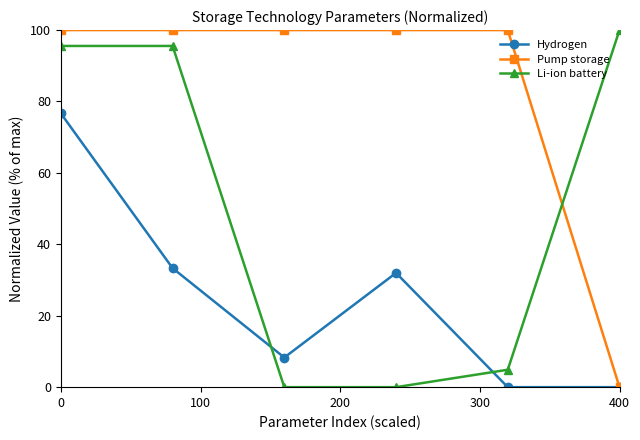

At how many categories does at least one series exceed 68?

6